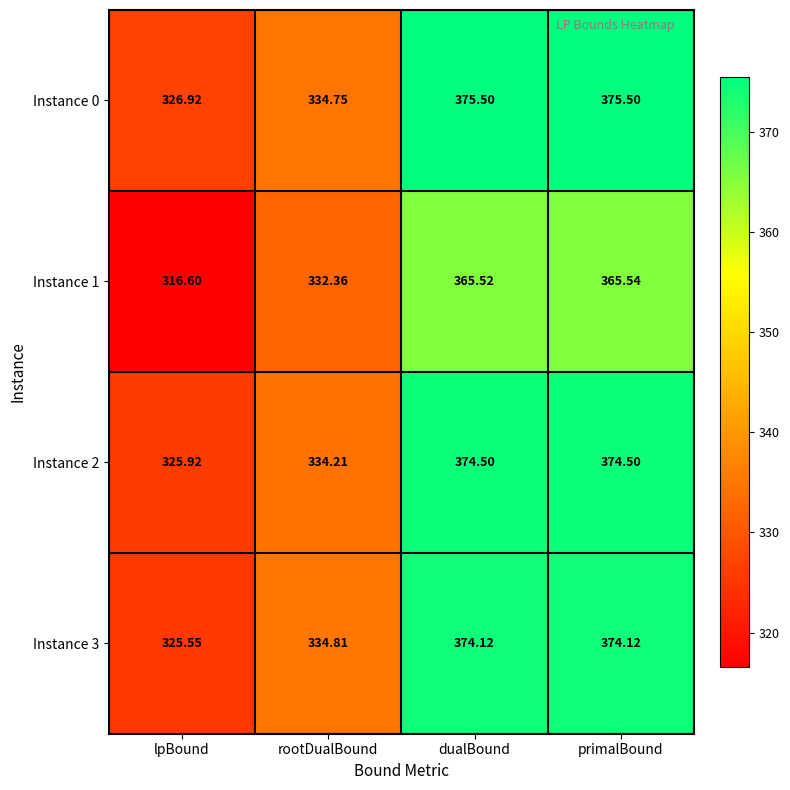

At which label does Instance 3 first exceed 374?

dualBound